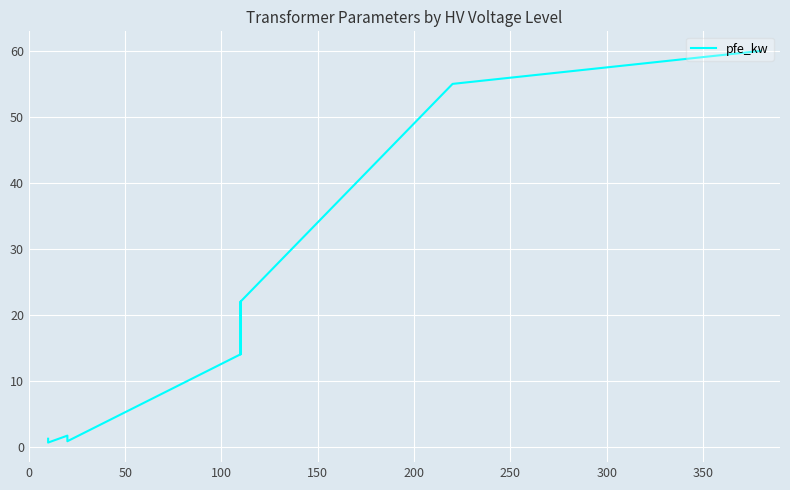

Count the number of data series in this chart.

1